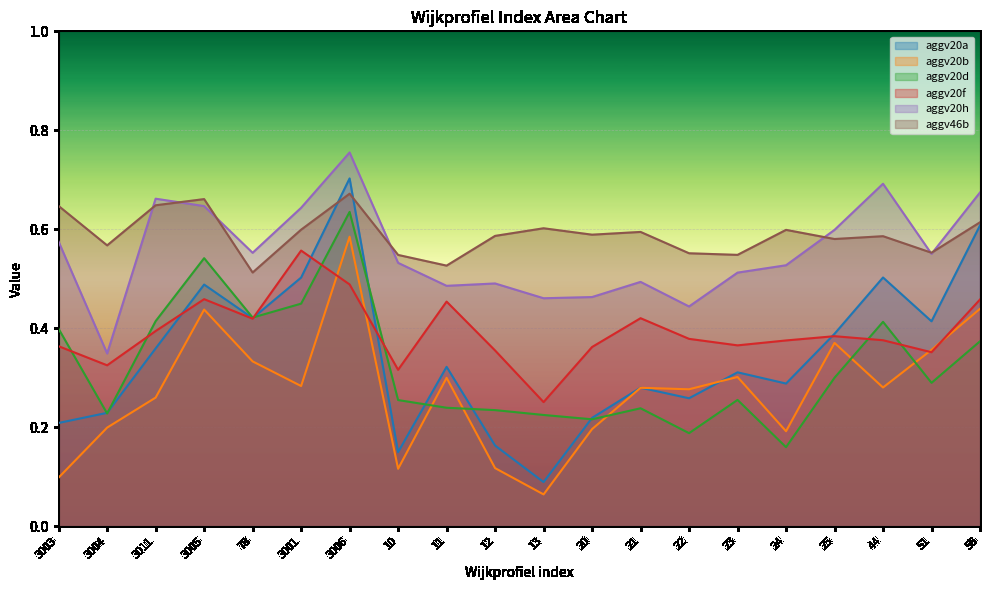

At 3011, list the series in order from largest to smallest.

aggv20h, aggv46b, aggv20d, aggv20f, aggv20a, aggv20b